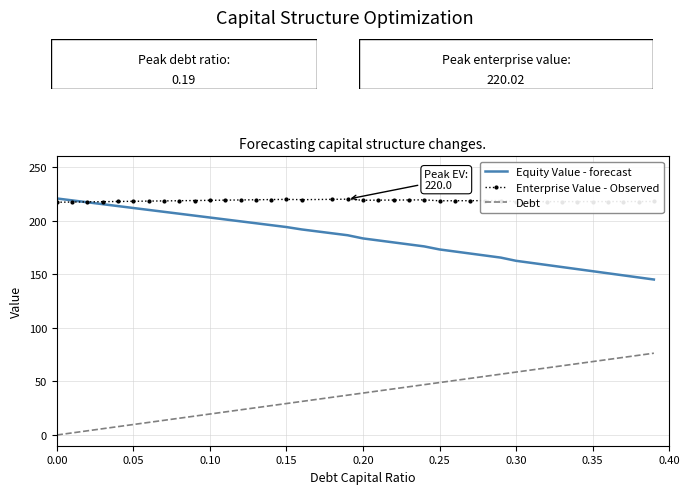

True or false: Equity Value - forecast and Debt cross at least once.

False